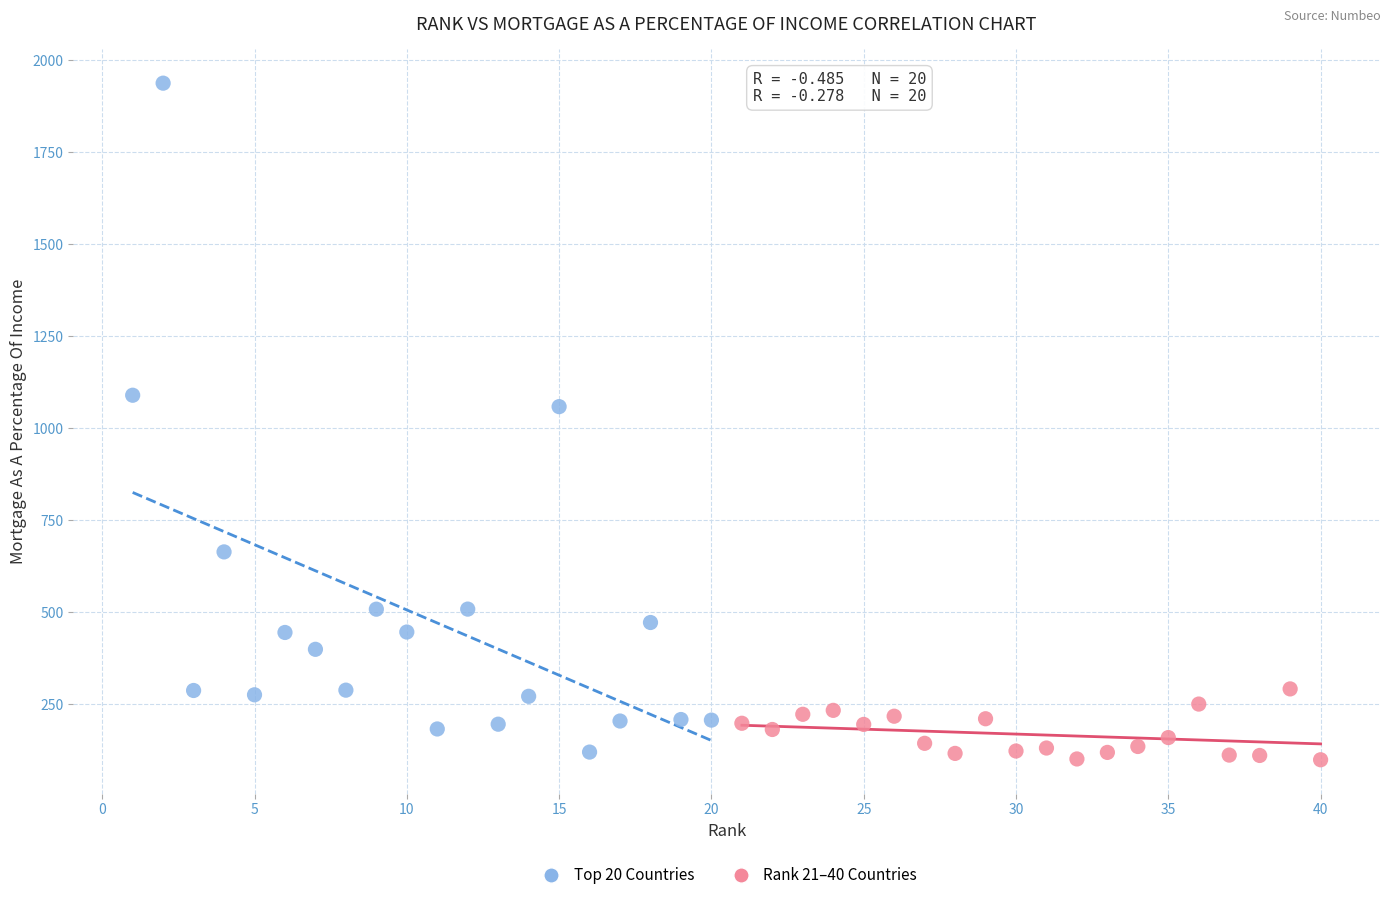

Which series has the largest Y range (max minus min)?

Top 20 Countries